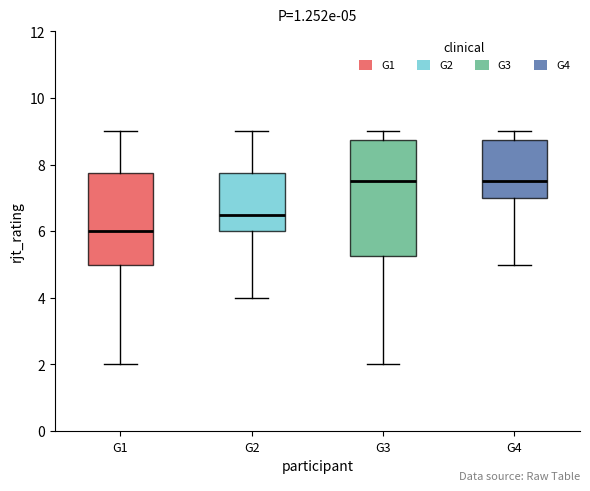

Which box is the tallest, from its lower edge to its upper edge?

G3